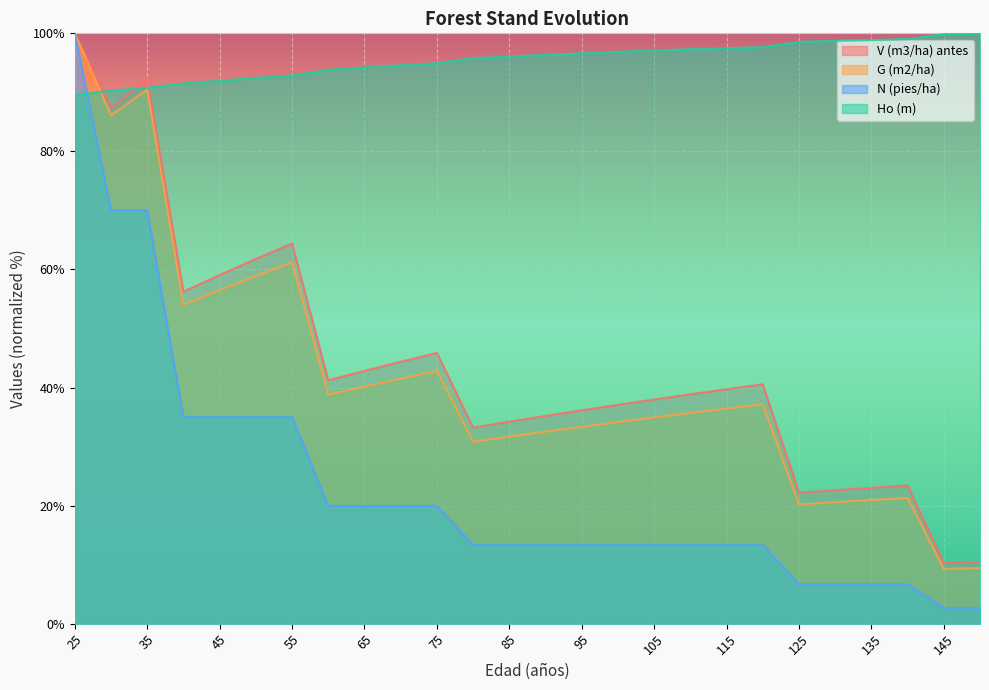

Reading left to right, transcribe all the data shown in this chart.

V (m3/ha) antes: 25=100.0	30=87.4	35=92.3	40=56.2	45=59.1	50=61.8	55=64.4	60=41.2	65=42.8	70=44.4	75=45.9	80=33.2	85=34.2	90=35.2	95=36.1	100=37.1	105=38.0	110=38.9	115=39.7	120=40.6	125=22.2	130=22.6	135=23.0	140=23.4	145=10.3	150=10.4
G (m2/ha): 25=100.0	30=86.1	35=90.5	40=54.0	45=56.5	50=58.9	55=61.2	60=38.8	65=40.2	70=41.5	75=42.8	80=30.8	85=31.7	90=32.5	95=33.3	100=34.2	105=34.9	110=35.7	115=36.4	120=37.2	125=20.2	130=20.6	135=20.9	140=21.3	145=9.3	150=9.4
N (pies/ha): 25=100.0	30=70.0	35=70.0	40=35.0	45=35.0	50=35.0	55=35.0	60=19.9	65=19.9	70=19.9	75=19.9	80=13.4	85=13.4	90=13.4	95=13.4	100=13.4	105=13.4	110=13.4	115=13.4	120=13.4	125=6.7	130=6.7	135=6.7	140=6.7	145=2.7	150=2.7
Ho (m): 25=89.6	30=90.3	35=90.8	40=91.5	45=92.0	50=92.5	55=92.9	60=93.8	65=94.2	70=94.6	75=94.9	80=95.8	85=96.1	90=96.3	95=96.6	100=96.9	105=97.1	110=97.3	115=97.5	120=97.7	125=98.5	130=98.7	135=98.9	140=99.0	145=99.9	150=100.0